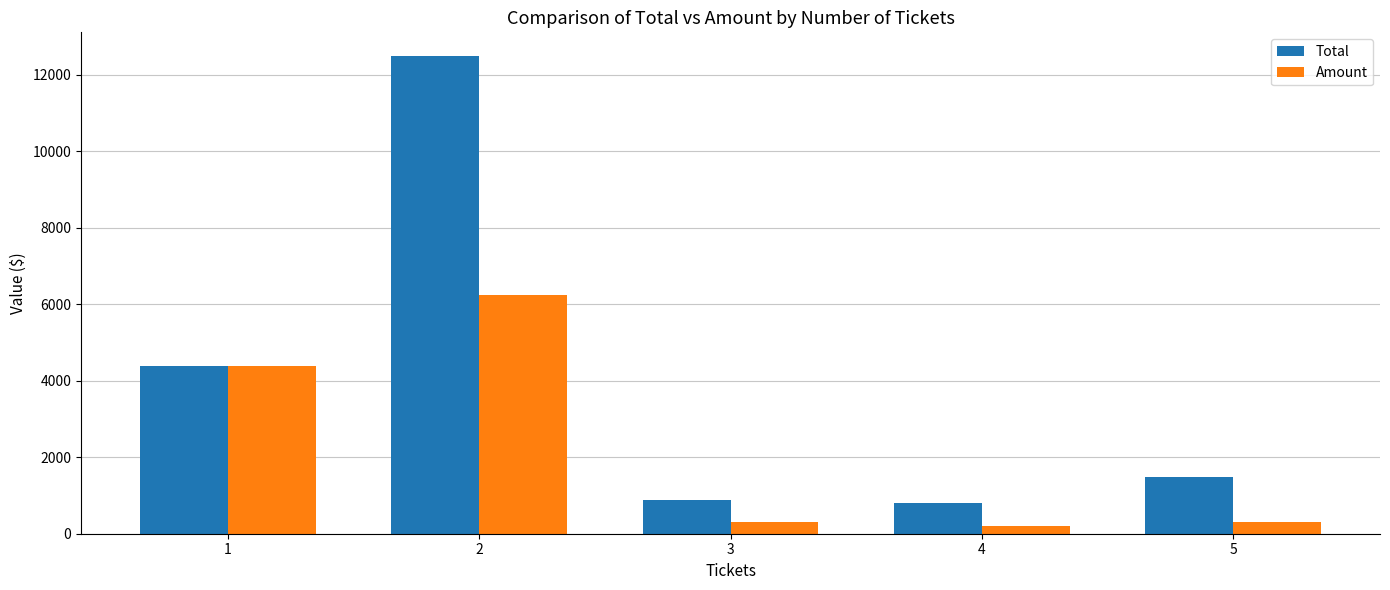

Rank the series by their average value, from lowest to highest.

Amount, Total